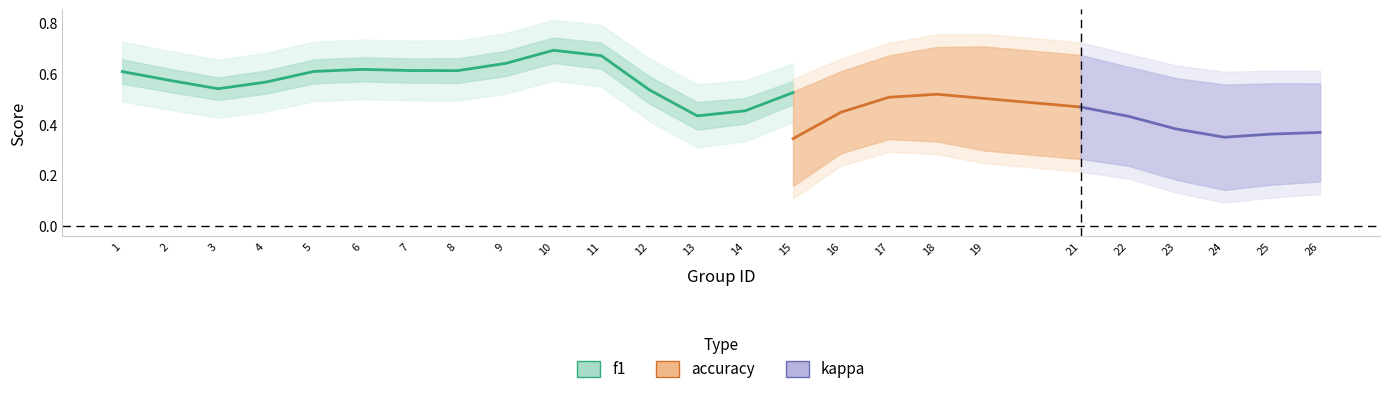

The value of accuracy at 12 is 0.2. True or false?

False